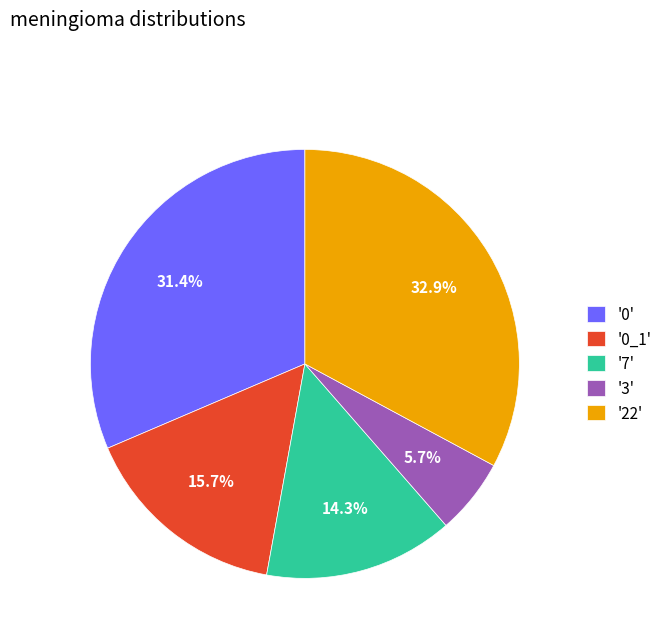

Rank the categories by value from lowest to highest.

'3', '7', '0_1', '0', '22'